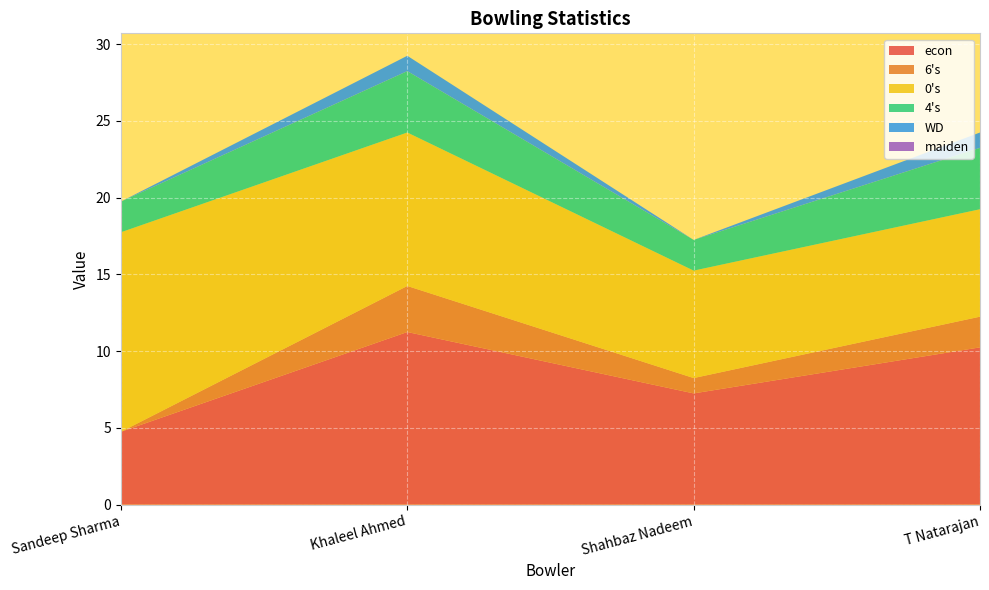

Reading left to right, what are all the values shown in this chart?

econ: Sandeep Sharma=4.8	Khaleel Ahmed=11.2	Shahbaz Nadeem=7.2	T Natarajan=10.2
6s: Sandeep Sharma=0.0	Khaleel Ahmed=3.0	Shahbaz Nadeem=1.0	T Natarajan=2.0
0s: Sandeep Sharma=13.0	Khaleel Ahmed=10.0	Shahbaz Nadeem=7.0	T Natarajan=7.0
4s: Sandeep Sharma=2.0	Khaleel Ahmed=4.0	Shahbaz Nadeem=2.0	T Natarajan=4.0
WD: Sandeep Sharma=0.0	Khaleel Ahmed=1.0	Shahbaz Nadeem=0.0	T Natarajan=1.0
maiden: Sandeep Sharma=0.0	Khaleel Ahmed=0.0	Shahbaz Nadeem=0.0	T Natarajan=0.0